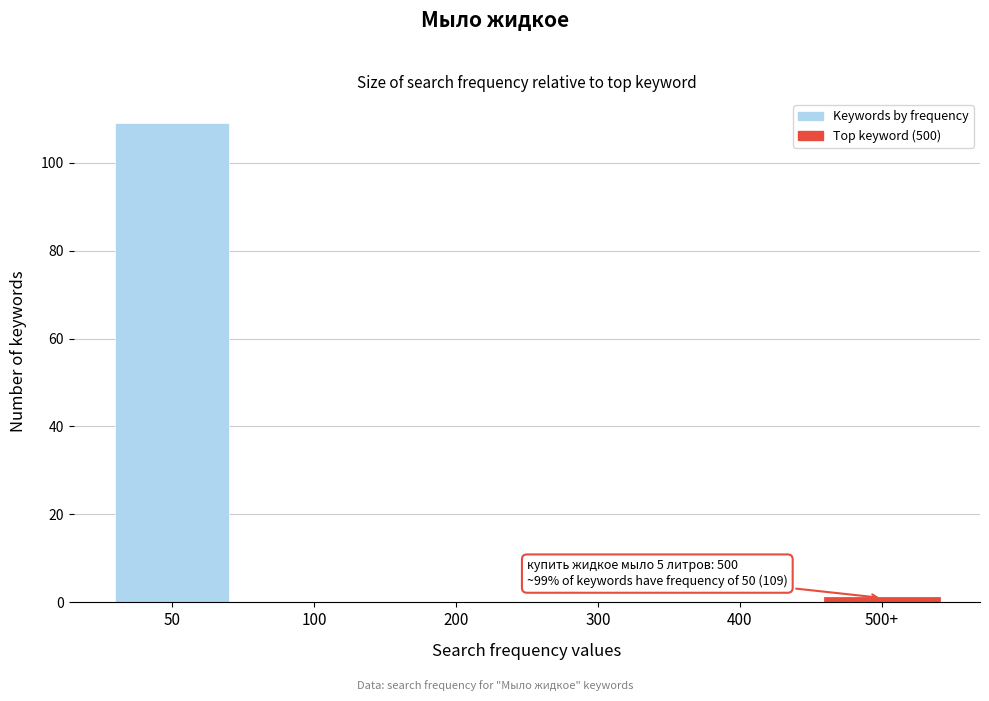

Reading left to right, extract all data points from this chart.

50=109	100=0	200=0	300=0	400=0	500+=1